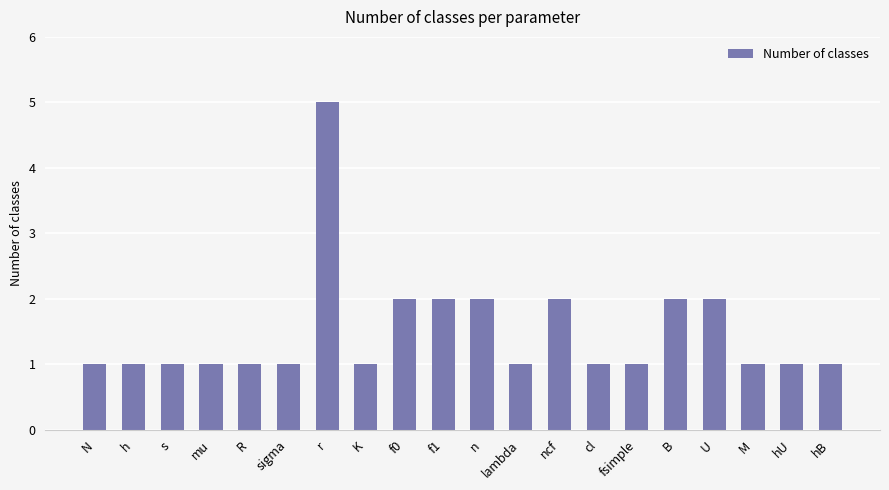

Approximately how many times larger is the value at ncf compared to mu?

2.0